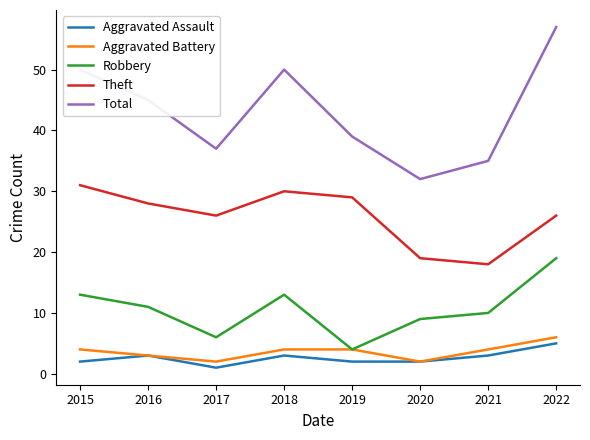

At how many categories does at least one series exceed 36?

6